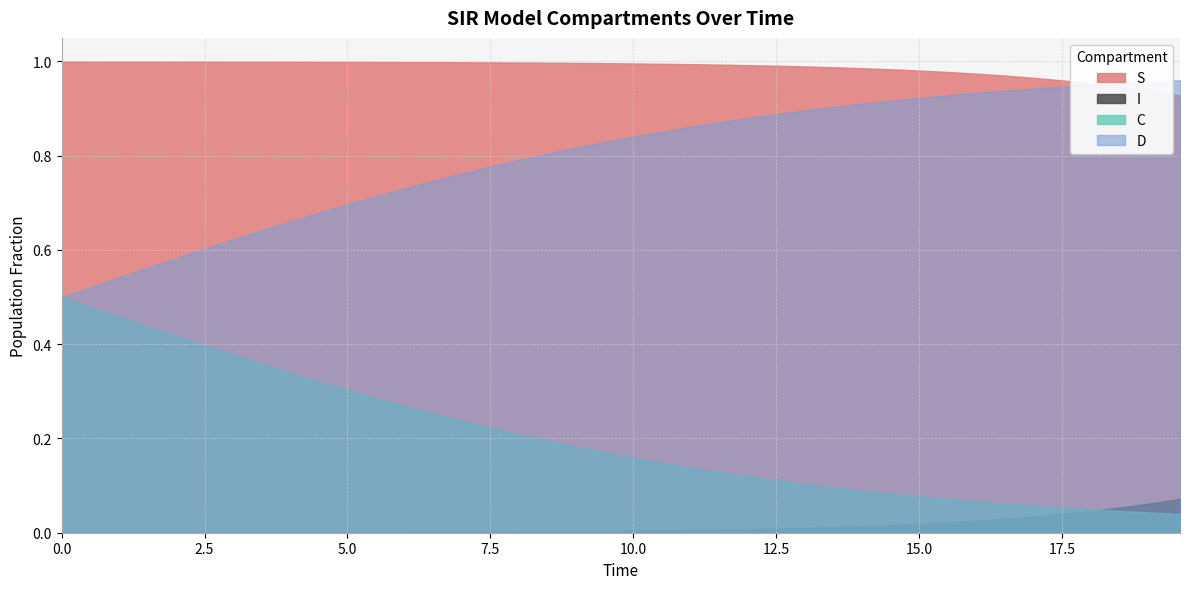

Reading left to right, extract all data points from this chart.

S: 0=1.0	1=1.0	2=1.0	3=1.0	4=1.0	5=1.0	6=1.0	7=1.0	8=1.0	9=1.0	10=1.0	11=1.0	12=1.0	13=1.0	14=1.0	15=1.0	16=1.0	17=1.0	18=1.0	19=1.0	20=1.0	21=1.0	22=1.0	23=1.0	24=1.0	25=1.0	26=1.0	27=1.0	28=1.0	29=1.0	30=1.0	31=1.0	32=1.0	33=1.0	34=1.0	35=1.0	36=1.0	37=0.9	38=0.9	39=0.9
I: 0=0.0	1=0.0	2=0.0	3=0.0	4=0.0	5=0.0	6=0.0	7=0.0	8=0.0	9=0.0	10=0.0	11=0.0	12=0.0	13=0.0	14=0.0	15=0.0	16=0.0	17=0.0	18=0.0	19=0.0	20=0.0	21=0.0	22=0.0	23=0.0	24=0.0	25=0.0	26=0.0	27=0.0	28=0.0	29=0.0	30=0.0	31=0.0	32=0.0	33=0.0	34=0.0	35=0.0	36=0.0	37=0.1	38=0.1	39=0.1
C: 0=0.5	1=0.5	2=0.5	3=0.4	4=0.4	5=0.4	6=0.4	7=0.4	8=0.3	9=0.3	10=0.3	11=0.3	12=0.3	13=0.3	14=0.2	15=0.2	16=0.2	17=0.2	18=0.2	19=0.2	20=0.2	21=0.1	22=0.1	23=0.1	24=0.1	25=0.1	26=0.1	27=0.1	28=0.1	29=0.1	30=0.1	31=0.1	32=0.1	33=0.1	34=0.1	35=0.1	36=0.0	37=0.0	38=0.0	39=0.0
D: 0=0.5	1=0.5	2=0.5	3=0.6	4=0.6	5=0.6	6=0.6	7=0.6	8=0.7	9=0.7	10=0.7	11=0.7	12=0.7	13=0.7	14=0.8	15=0.8	16=0.8	17=0.8	18=0.8	19=0.8	20=0.8	21=0.9	22=0.9	23=0.9	24=0.9	25=0.9	26=0.9	27=0.9	28=0.9	29=0.9	30=0.9	31=0.9	32=0.9	33=0.9	34=0.9	35=0.9	36=1.0	37=1.0	38=1.0	39=1.0